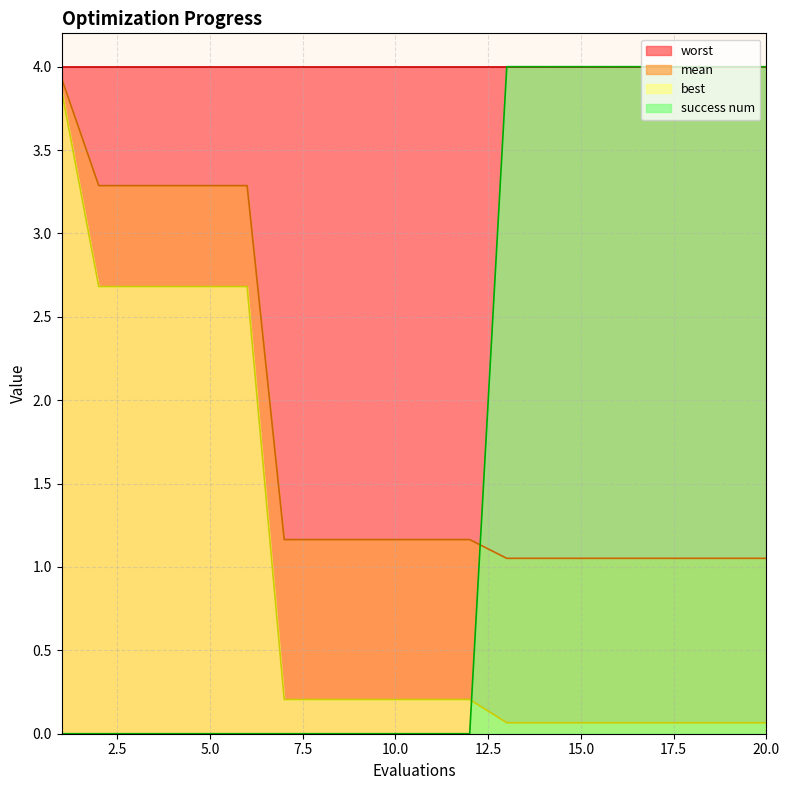

Between 8 and 16, which is larger?

8